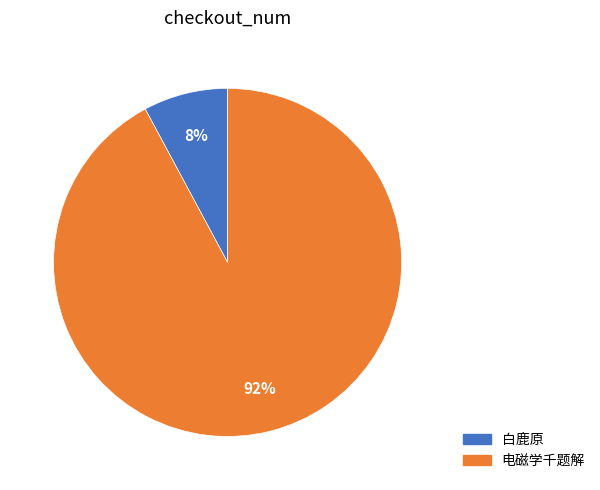

How many segments does this pie chart have?

2